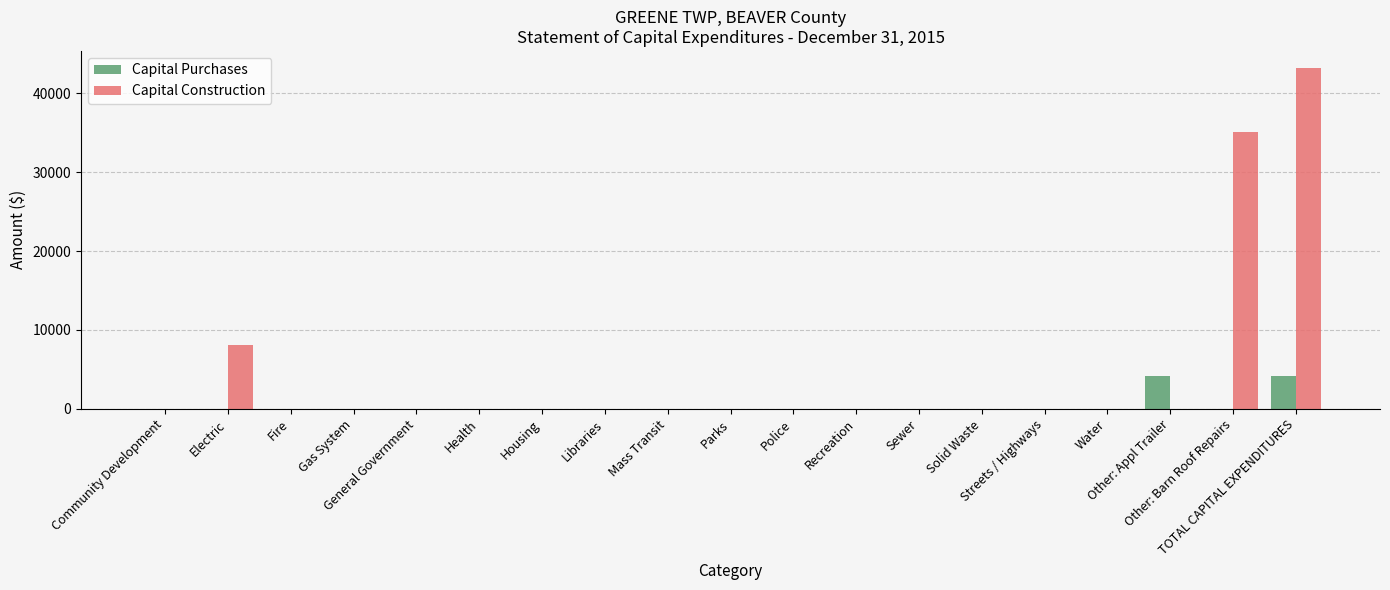

Which series has the largest total across all categories?

Capital Construction